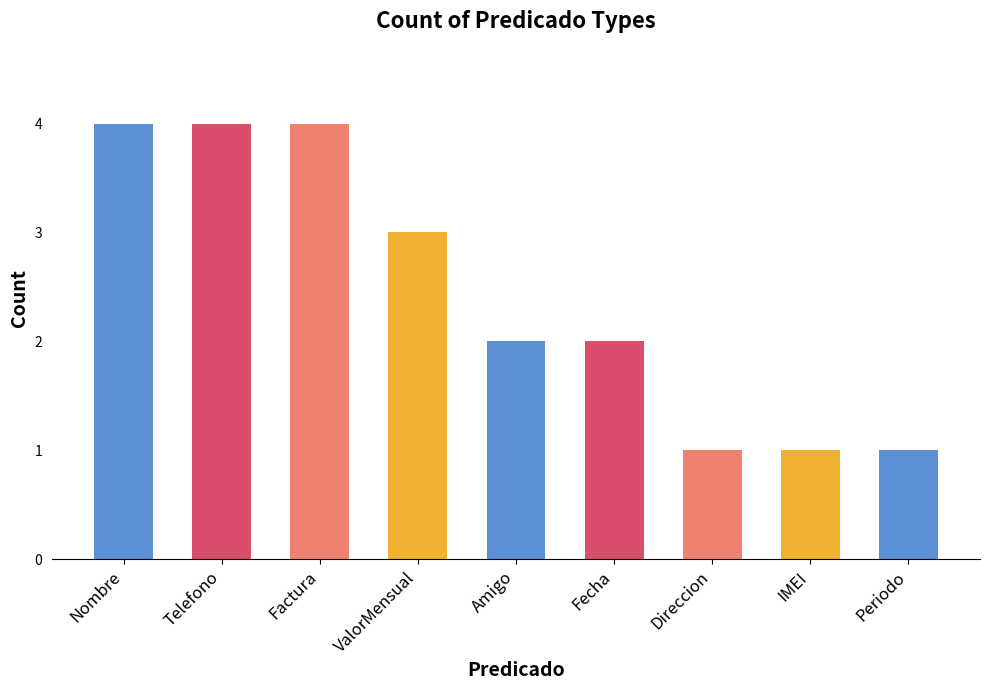

Where is the data nearest to the value 2?

Amigo